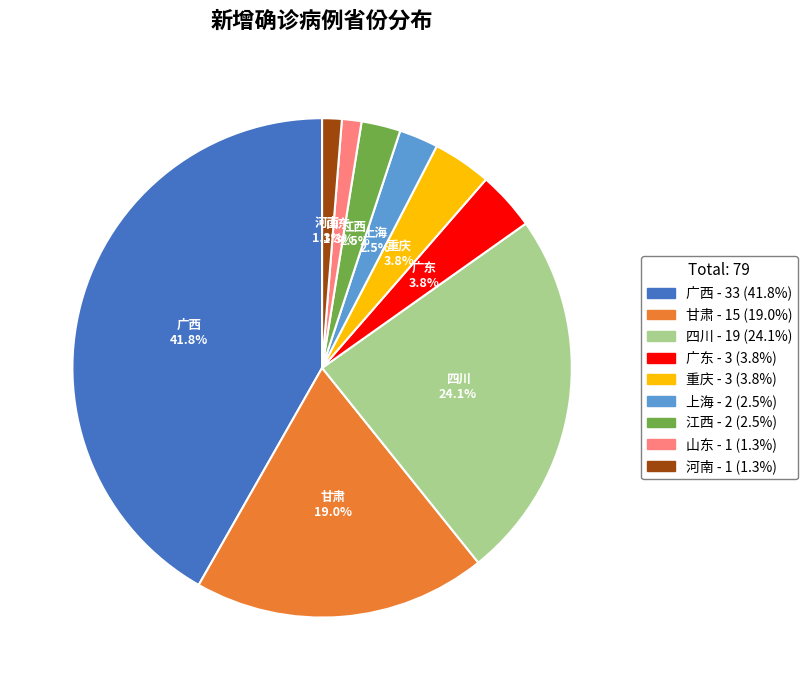

Between 重庆 and 山东, which is larger?

重庆